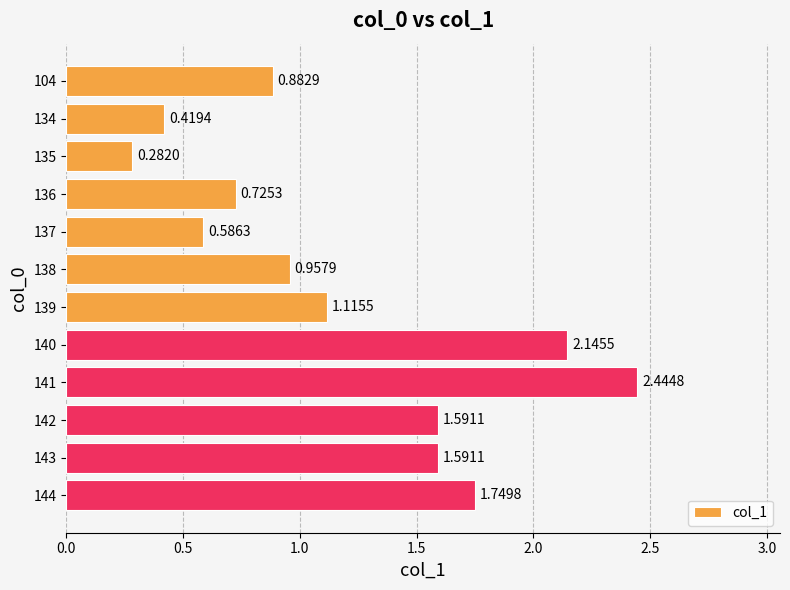

What is the average value?

1.2